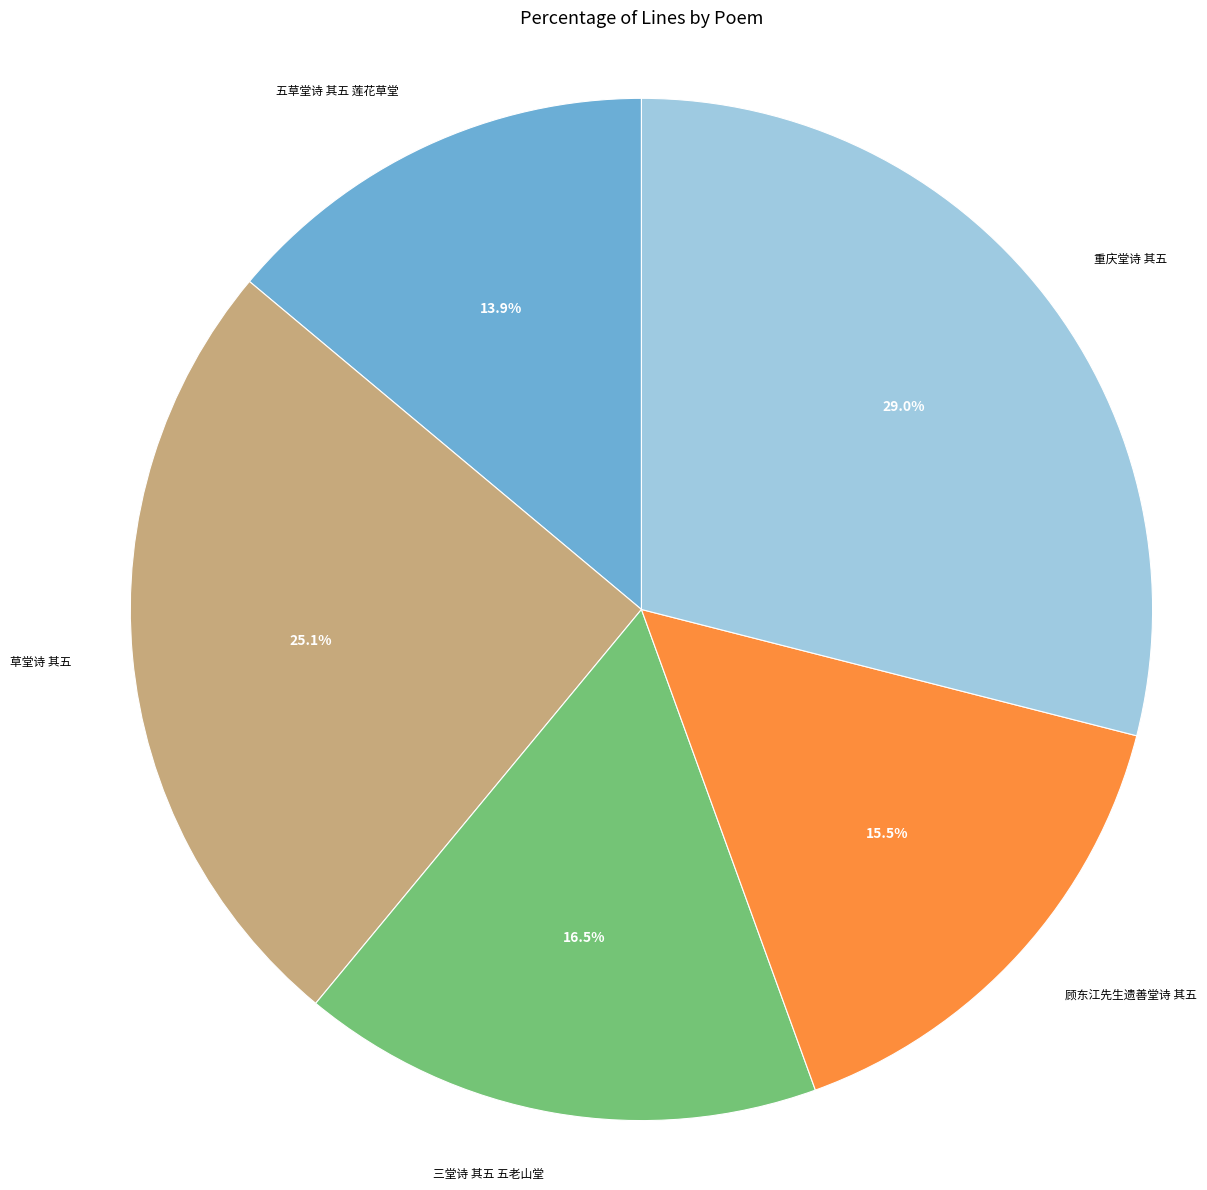

Does 草堂诗 其五 account for over 50% of the chart?

No